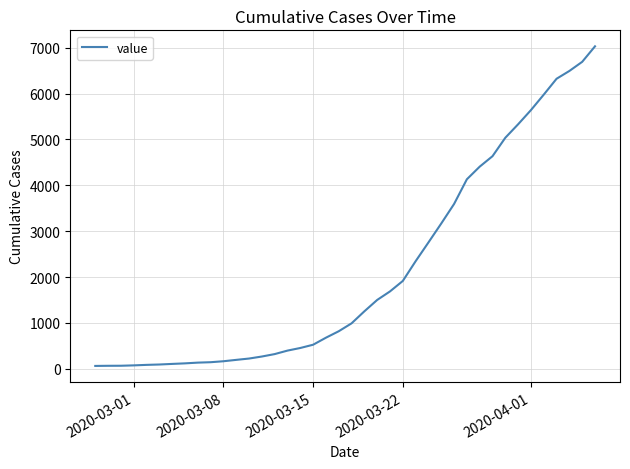

What is the sum of all values?

85933